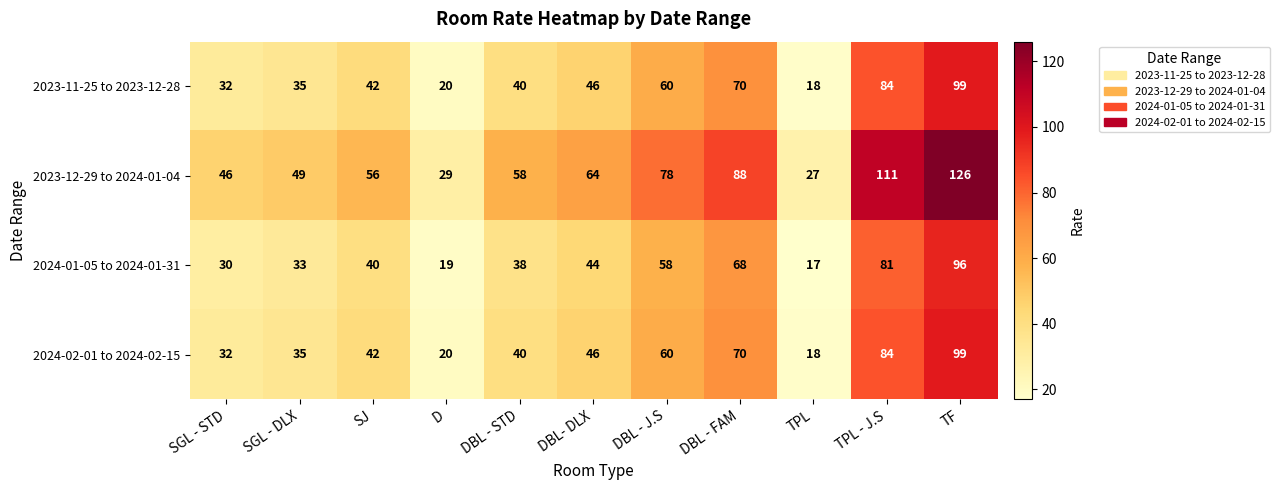

What is the approximate value of 2024-02-01 to 2024-02-15 at TPL, to the nearest 5?

20